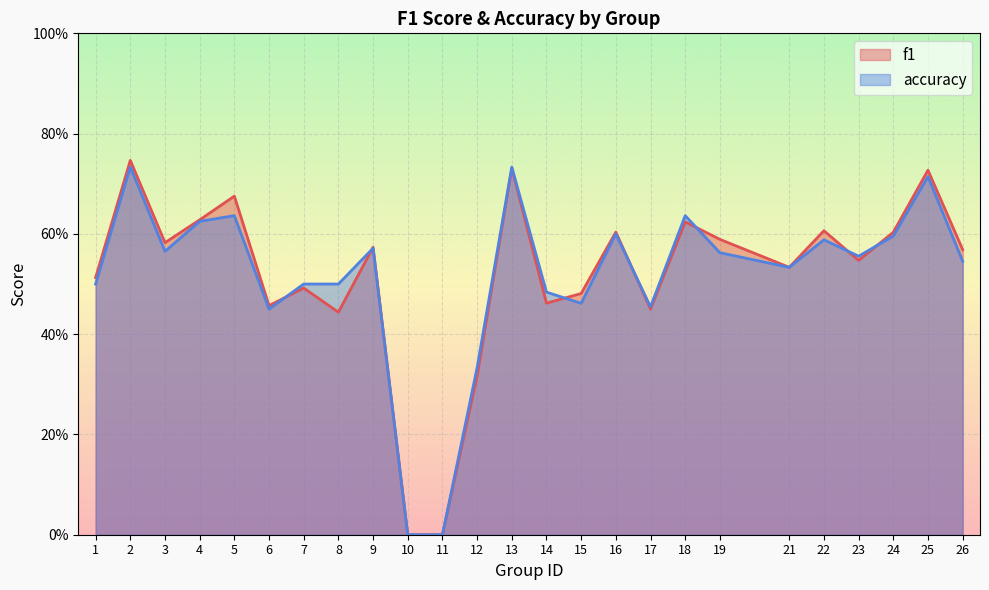

Count the f1 values in the range 0 to 1.

25